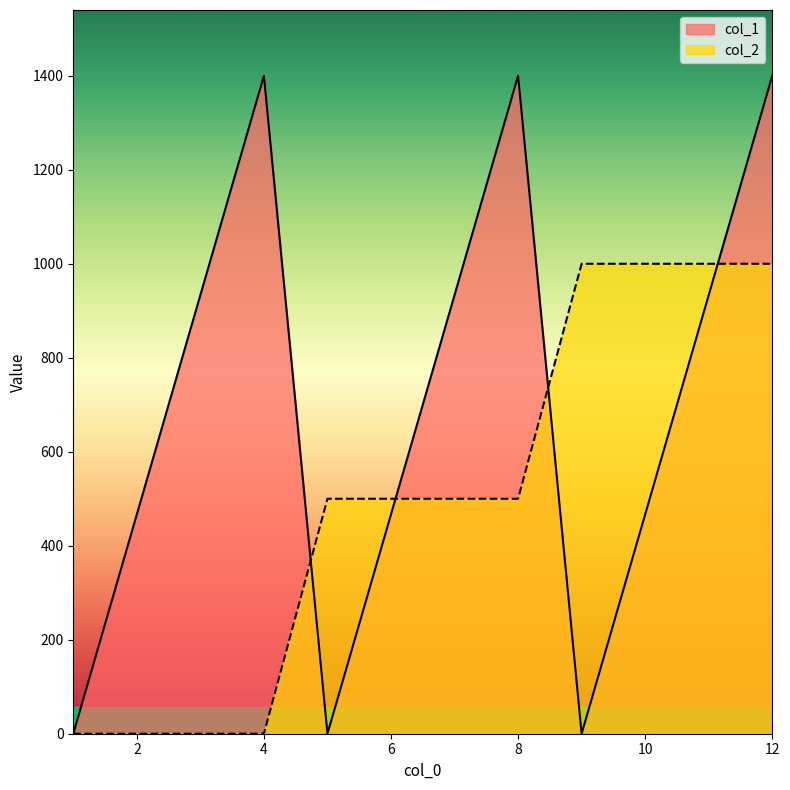

What is the sum of all col_2 values?

6000.0